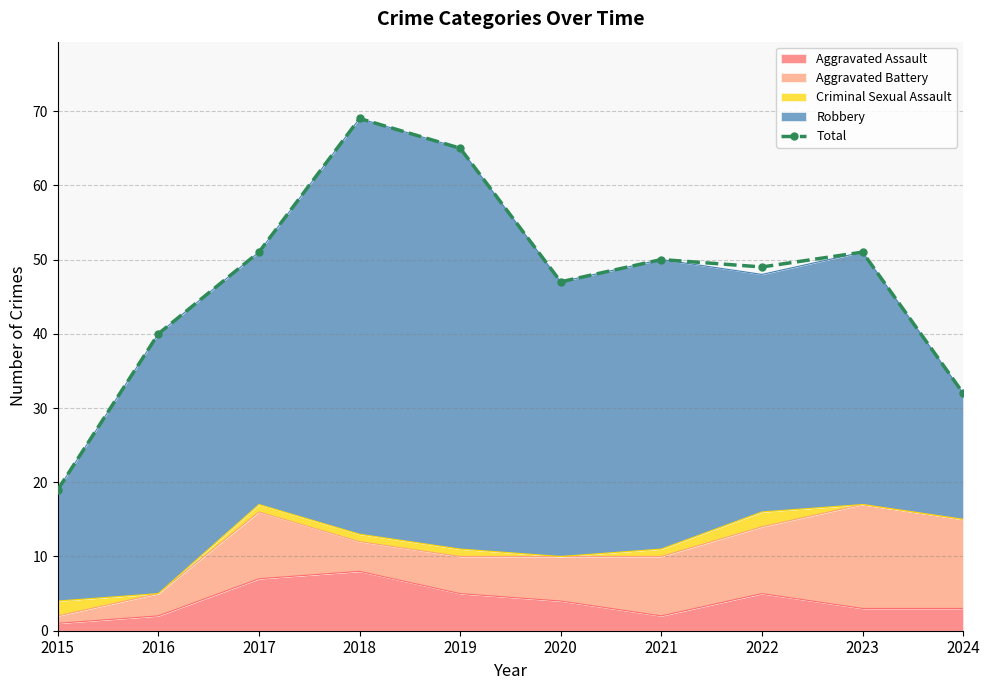

What is the difference between the maximum and minimum values?

50